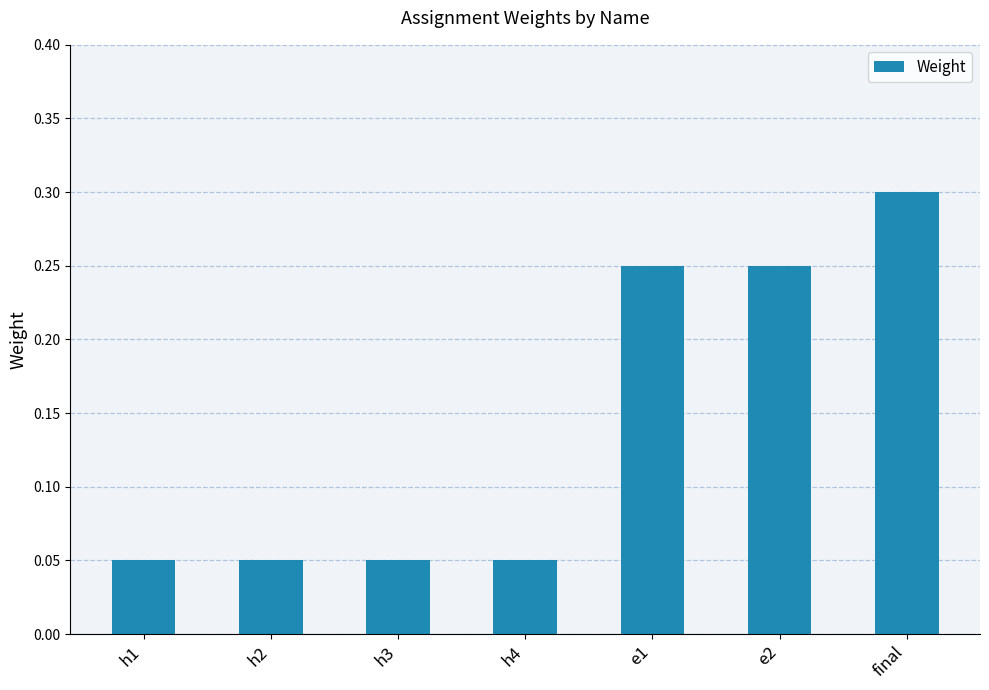

The chart shows a value of 0.0 at h2. True or false?

False